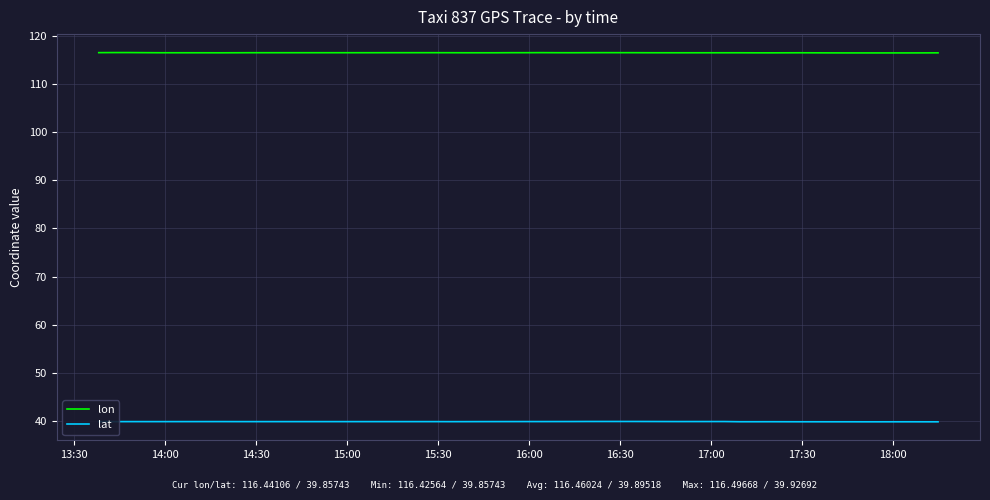

What is the total value across all series at 14:30?

156.4